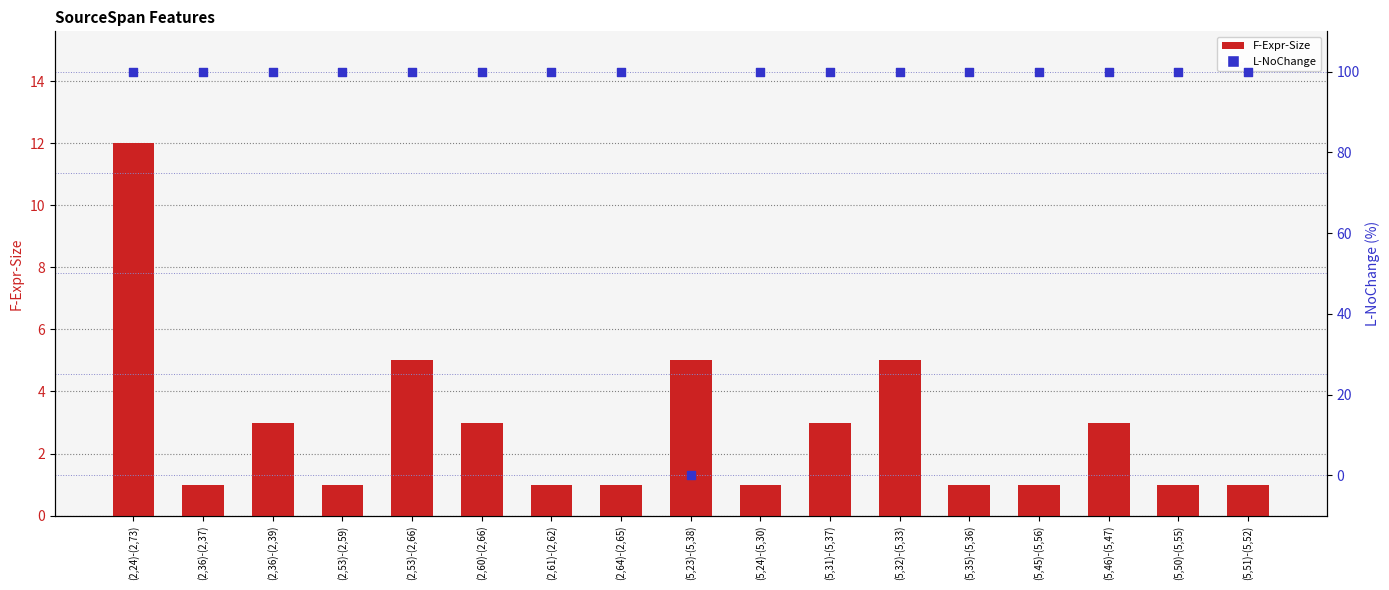

At which category is the sum across all series the highest?

(2,24)-(2,73)